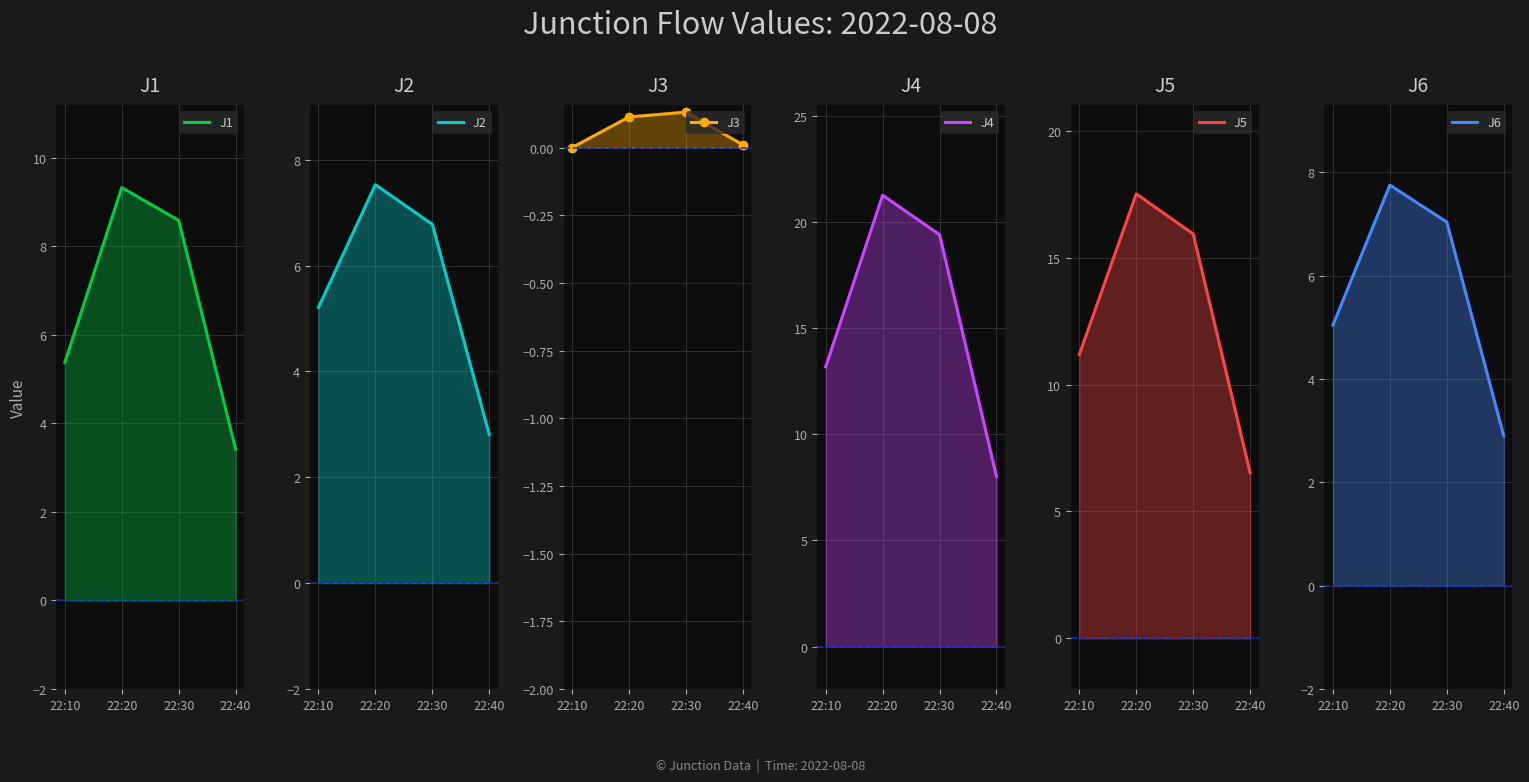

What is the value of the J5 point at the 3rd from the left?

15.9